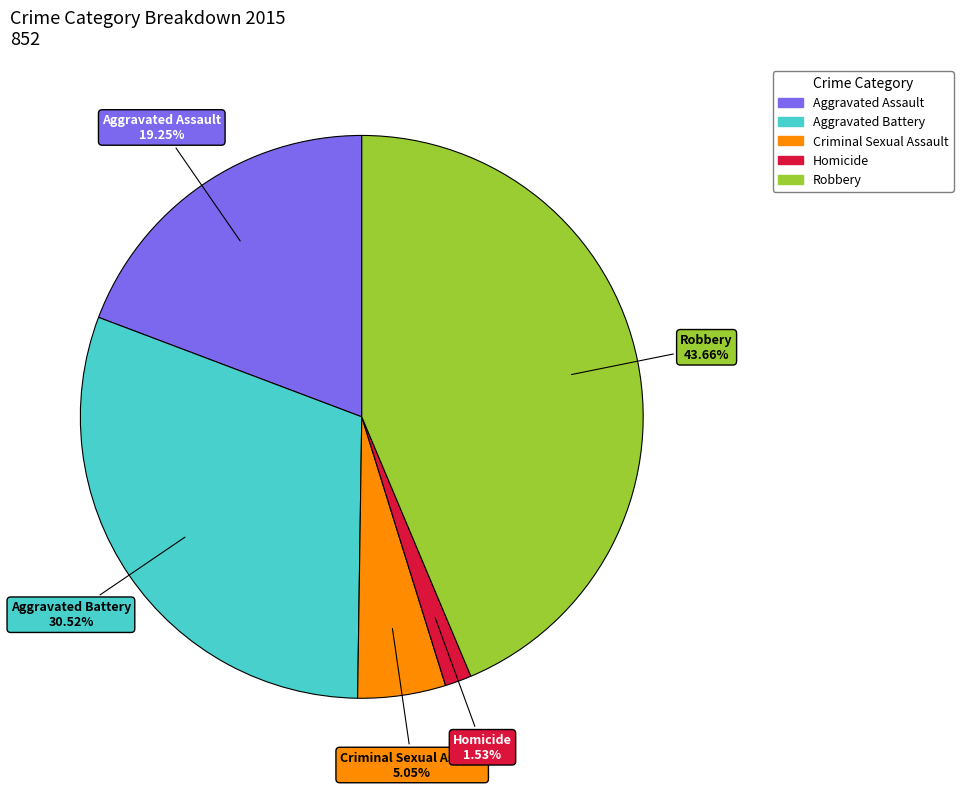

Is there a majority slice in this chart?

No